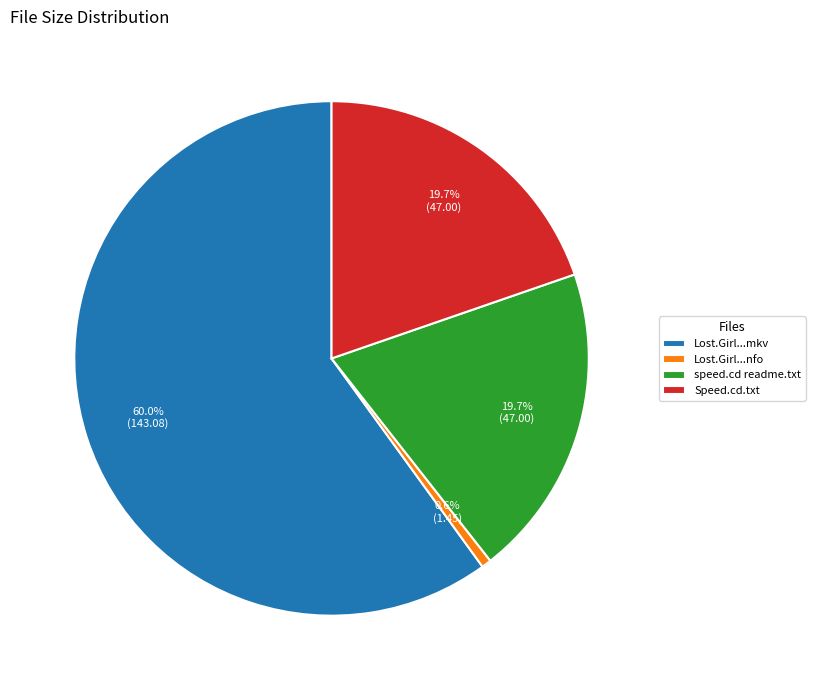

How many segments does this pie chart have?

4